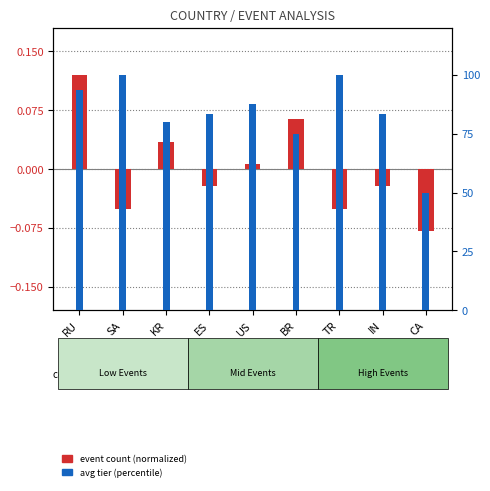

What is the difference between the highest and lowest values at BR?

74.9